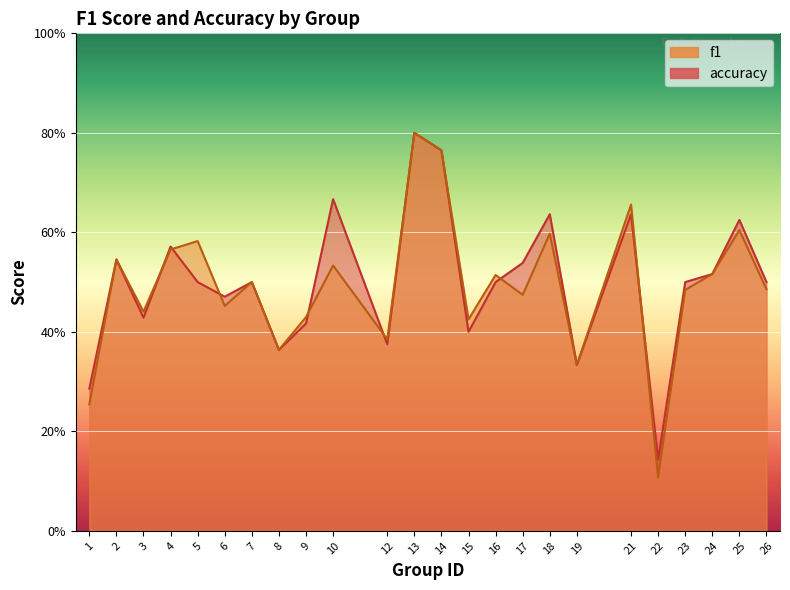

What are all the series names shown in the legend?

f1, accuracy